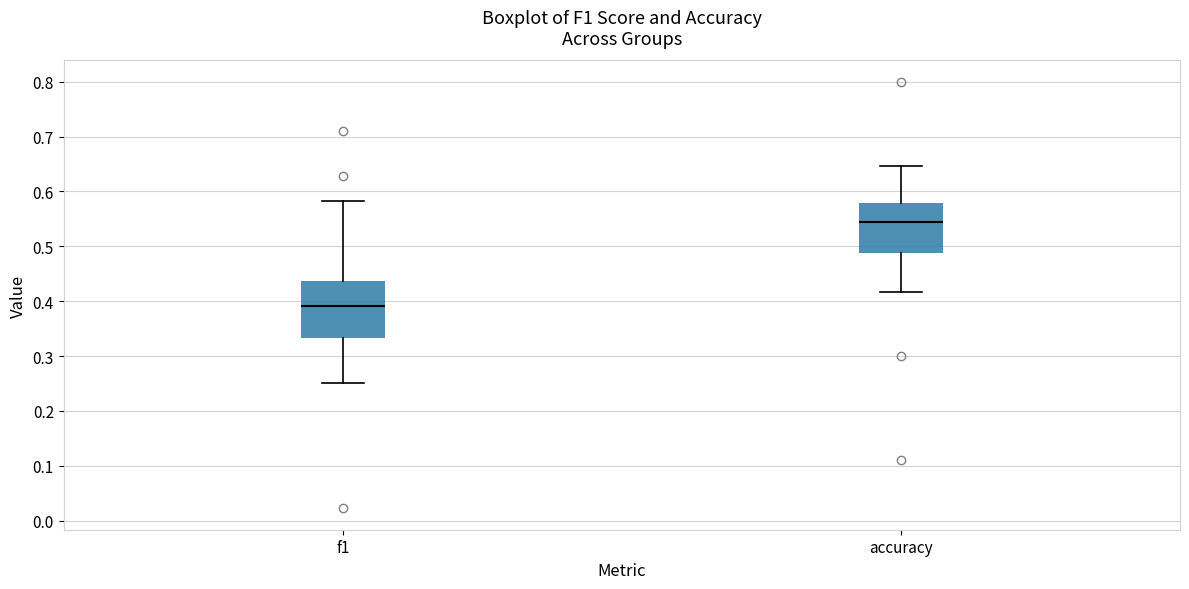

Which box's median line is the highest?

accuracy